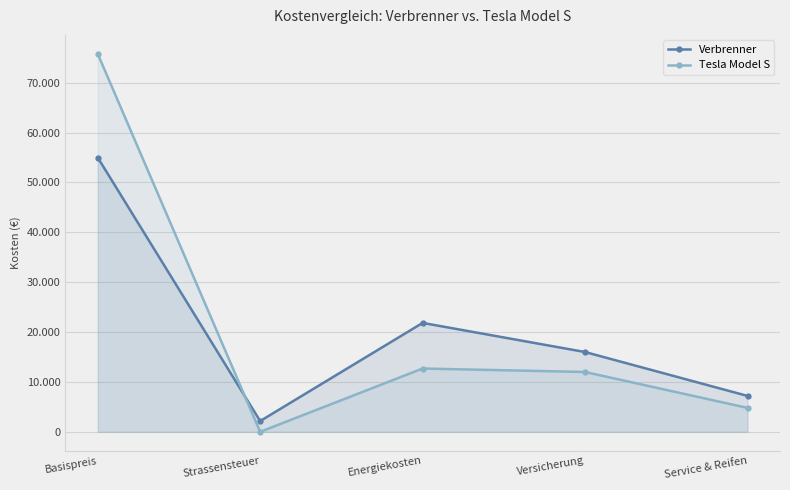

What is the value of the Tesla Model S point at the 1st from the left?

75800